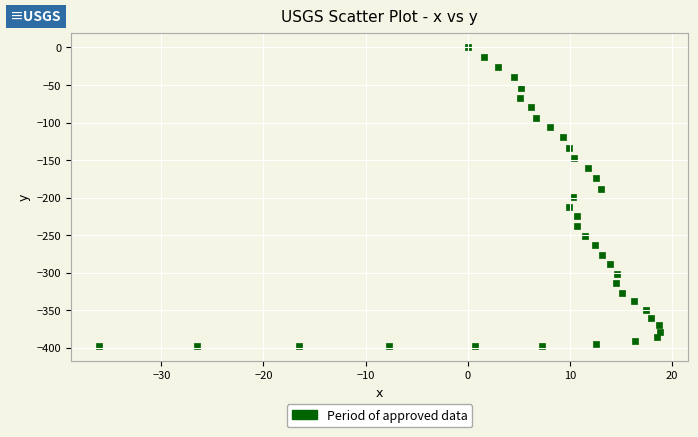

What is the range of Y values (max minus min)?

397.9